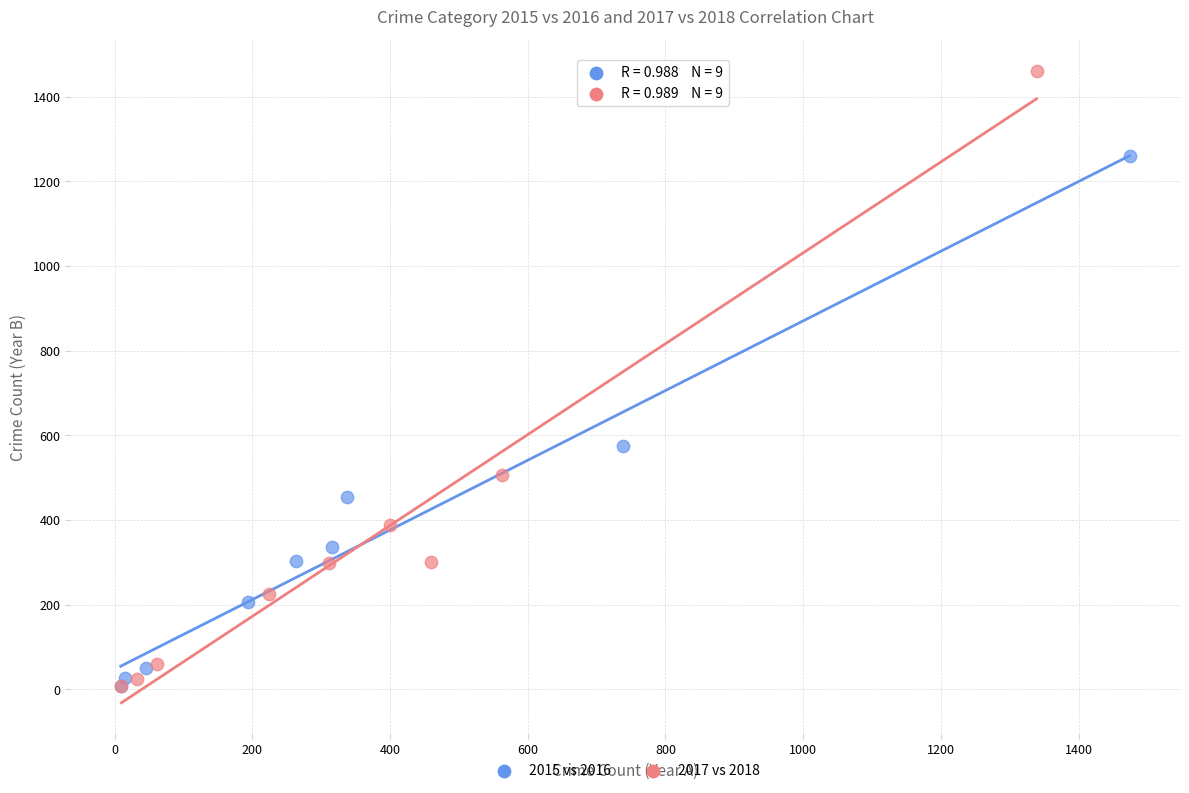

Which series has the widest spread of Y values?

2017 vs 2018